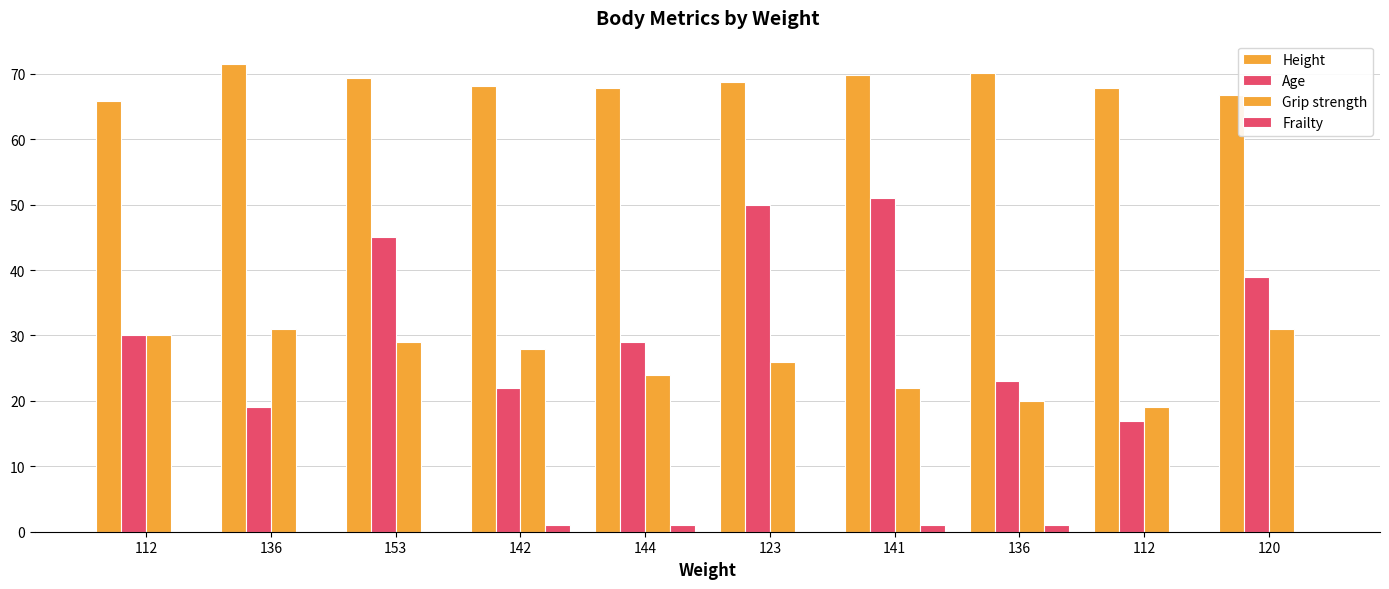

At 144, list the series in order from largest to smallest.

Height, Age, Grip strength, Frailty